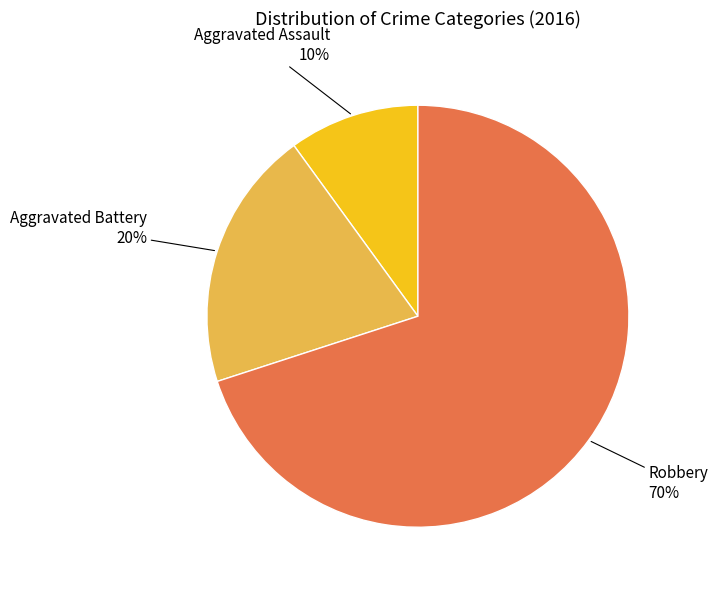

Does any single category account for the majority?

Yes